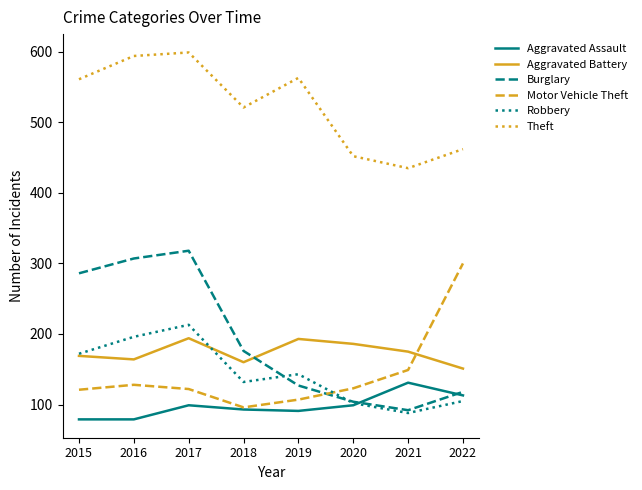

What is the difference between the Robbery values at 2018 and 2015?

40